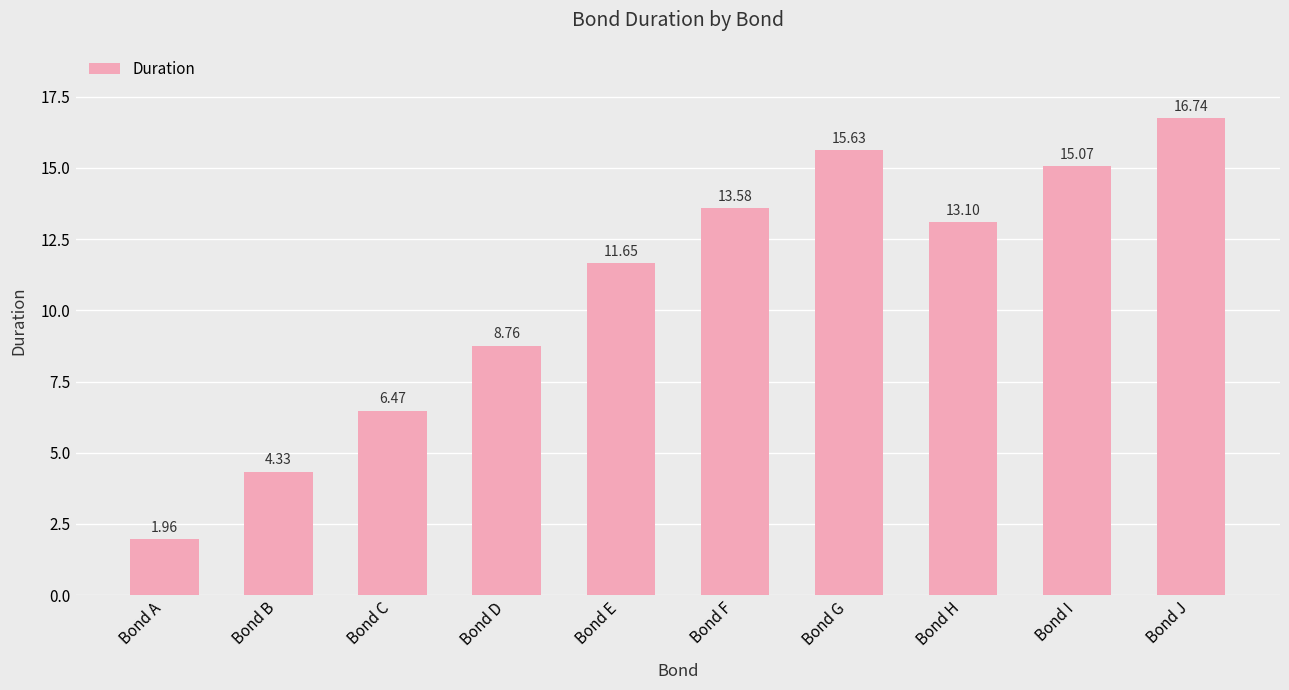

List the labels in order of value, largest first.

Bond J, Bond G, Bond I, Bond F, Bond H, Bond E, Bond D, Bond C, Bond B, Bond A